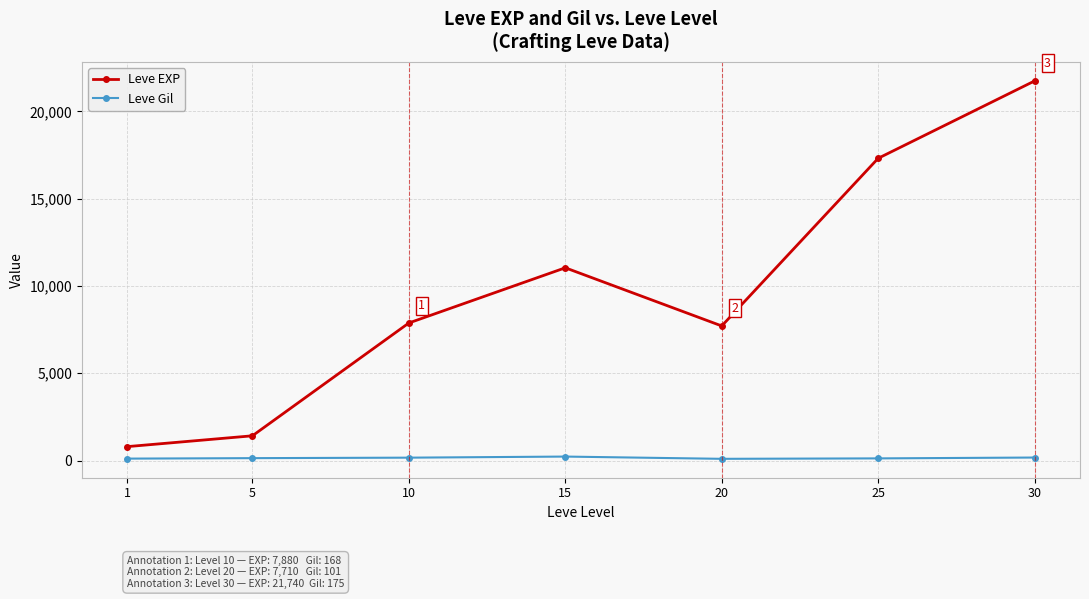

At 15, list the series in order from largest to smallest.

Leve EXP, Leve Gil